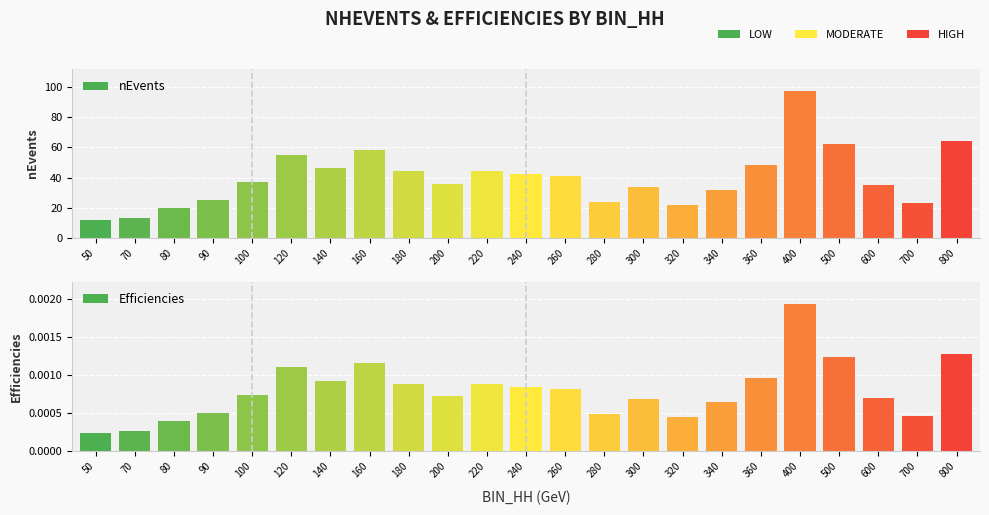

True or false: nEvents has a value of 61.5 at 180.

False